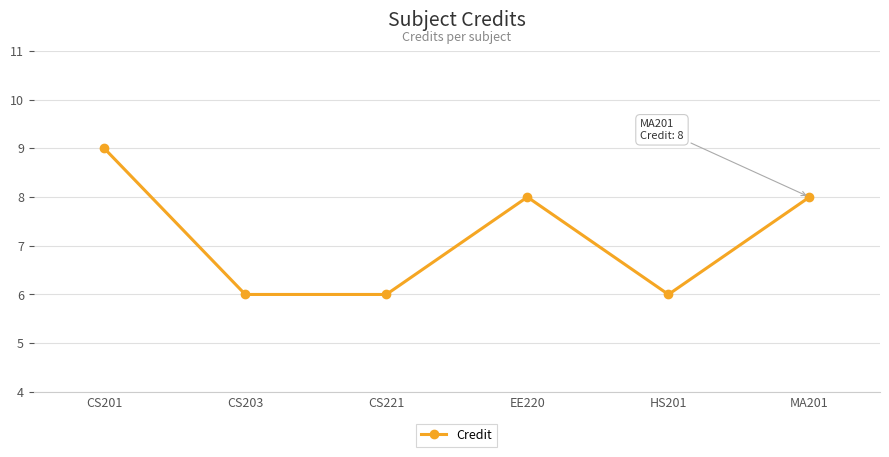

How many lines are shown in the chart?

1